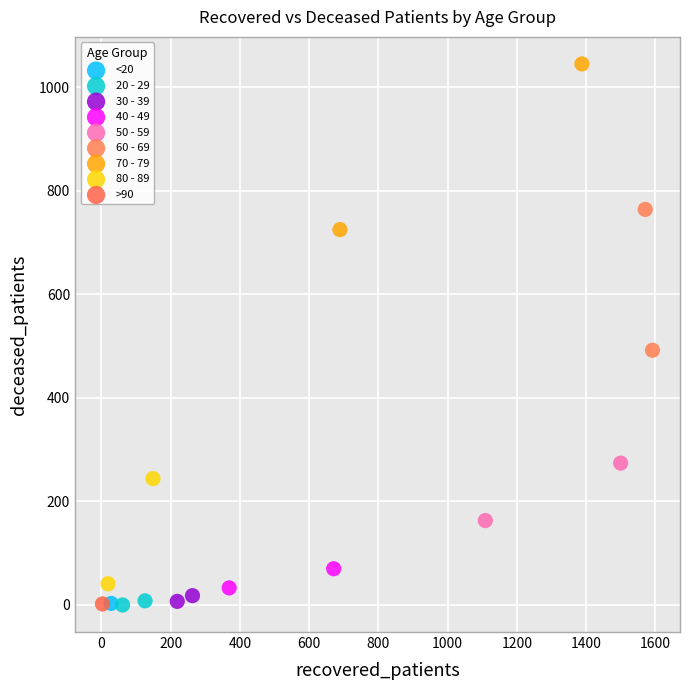

What are all the series names shown in the legend?

<20, 20 - 29, 30 - 39, 40 - 49, 50 - 59, 60 - 69, 70 - 79, 80 - 89, >90